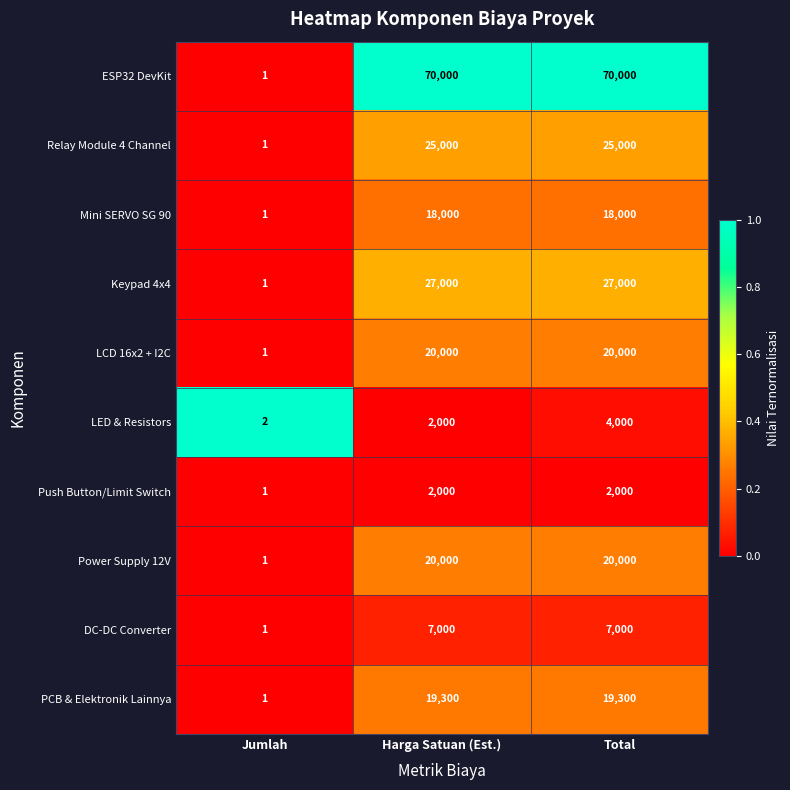

True or false: Mini SERVO SG 90 has a value of 8255 at Total.

False